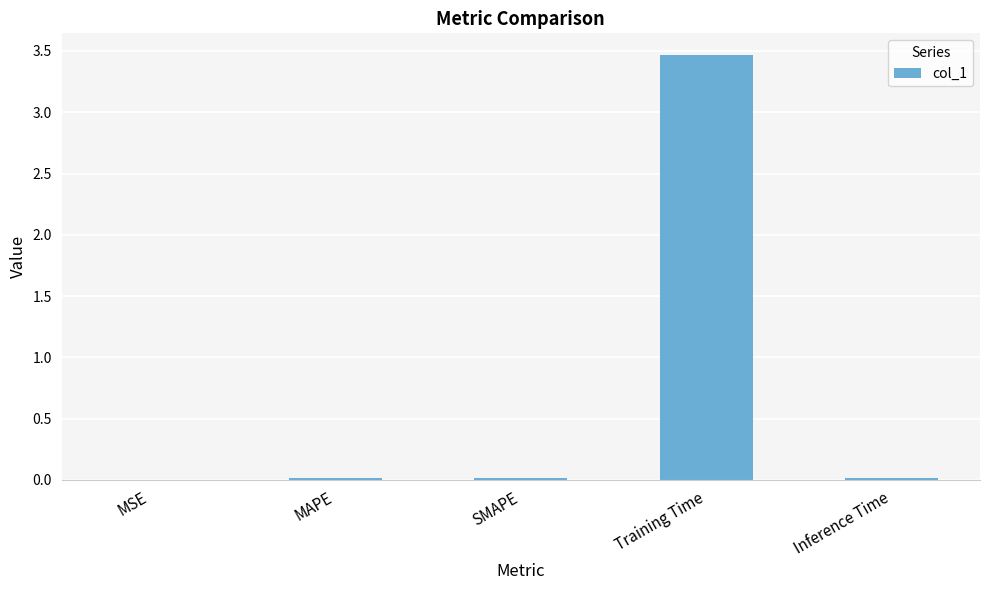

True or false: the data shows 0.0 at MSE.

True